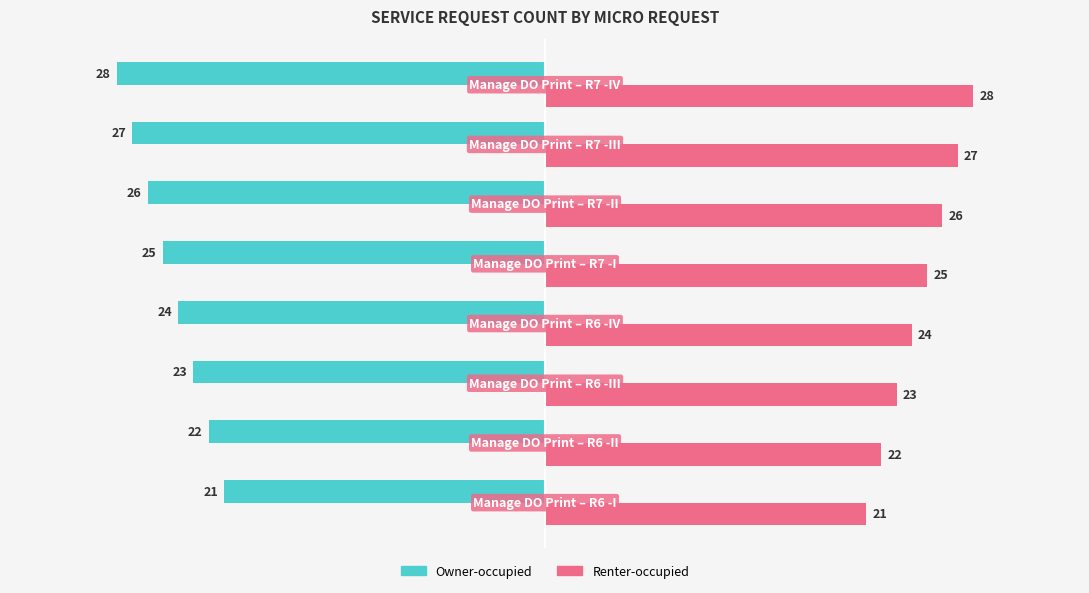

What is the difference between the second highest and second lowest values in the Owner-occupied series?

5